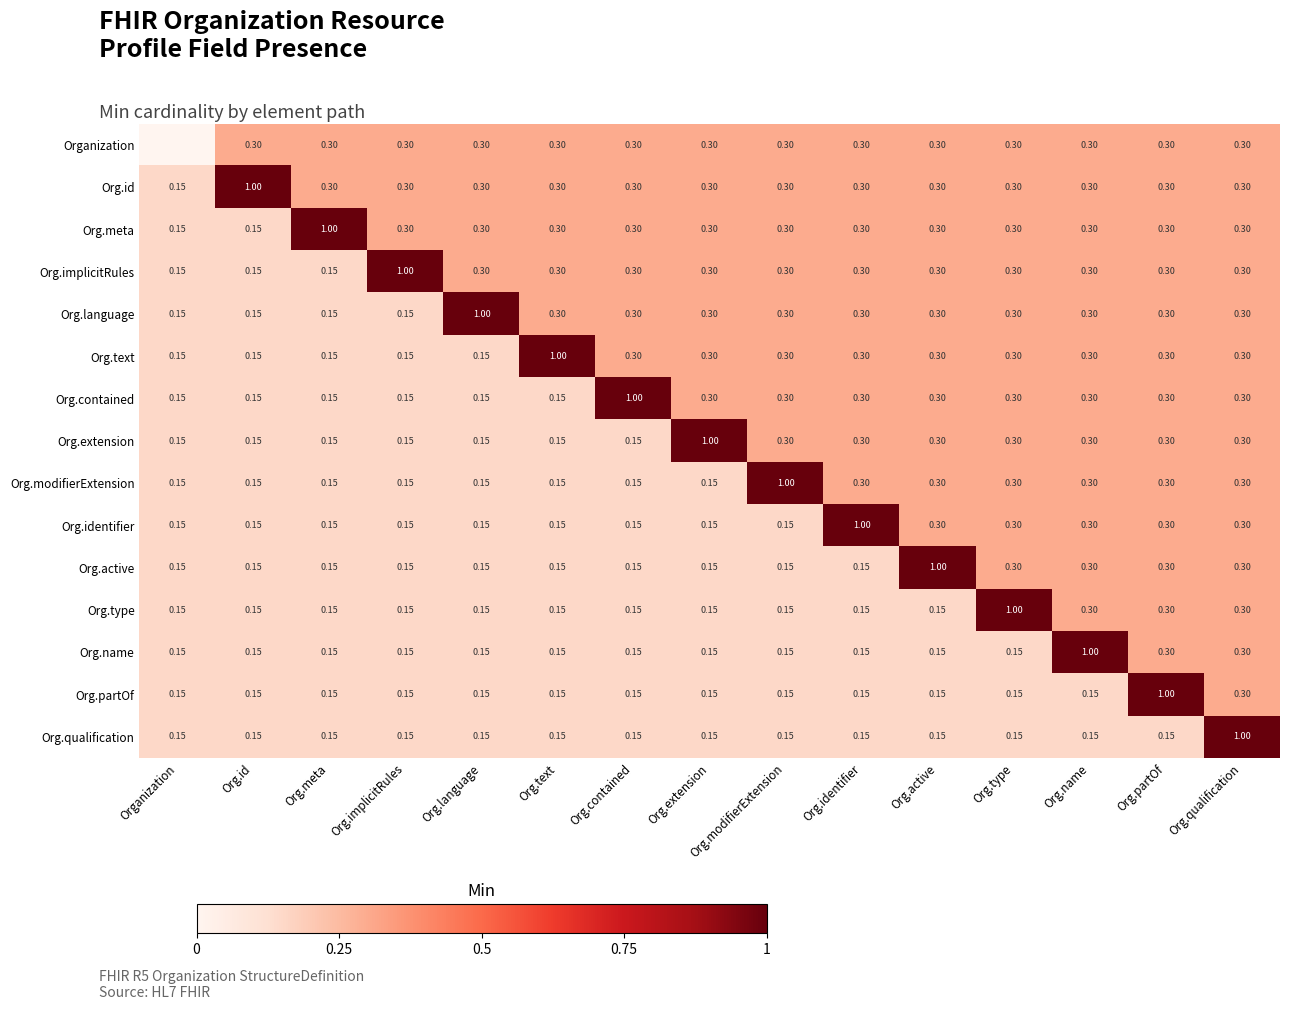

Count the number of data series in this chart.

15